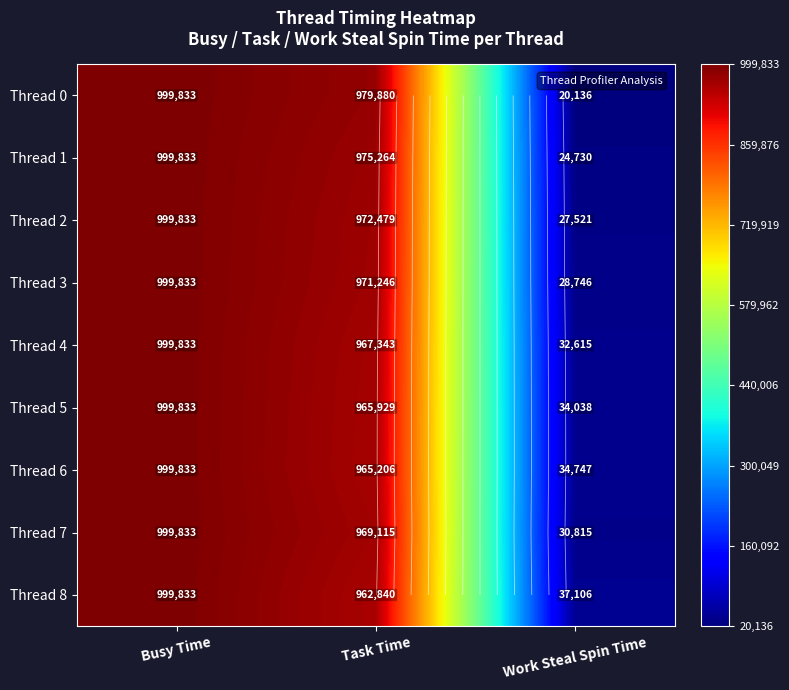

What is the minimum value for Thread 7?

30815